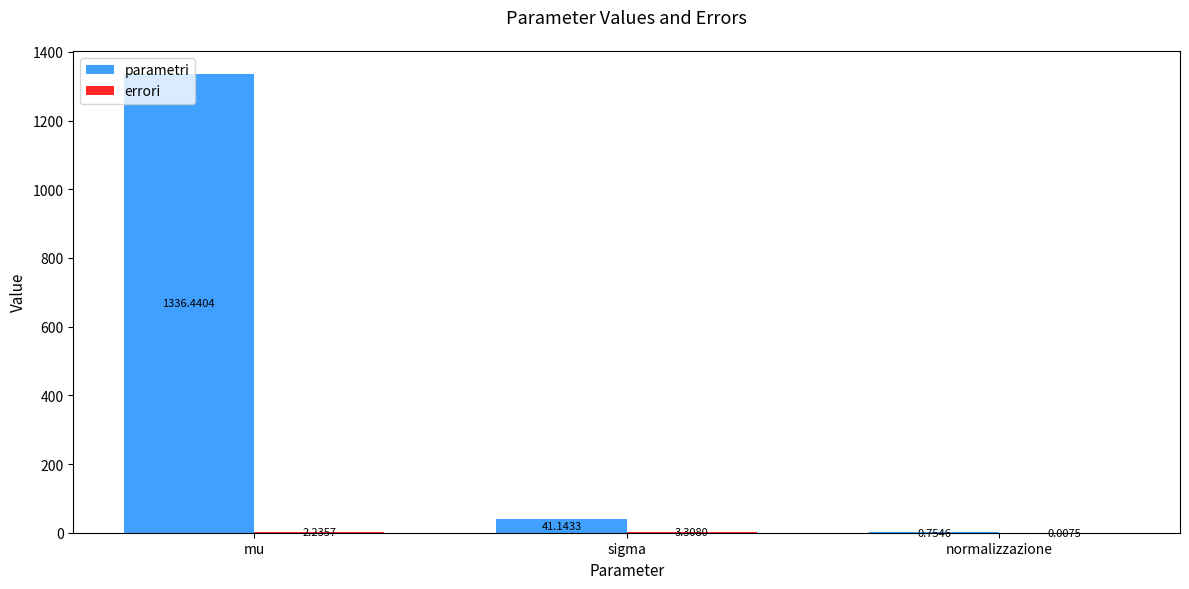

What is the average value of the parametri series?

459.4